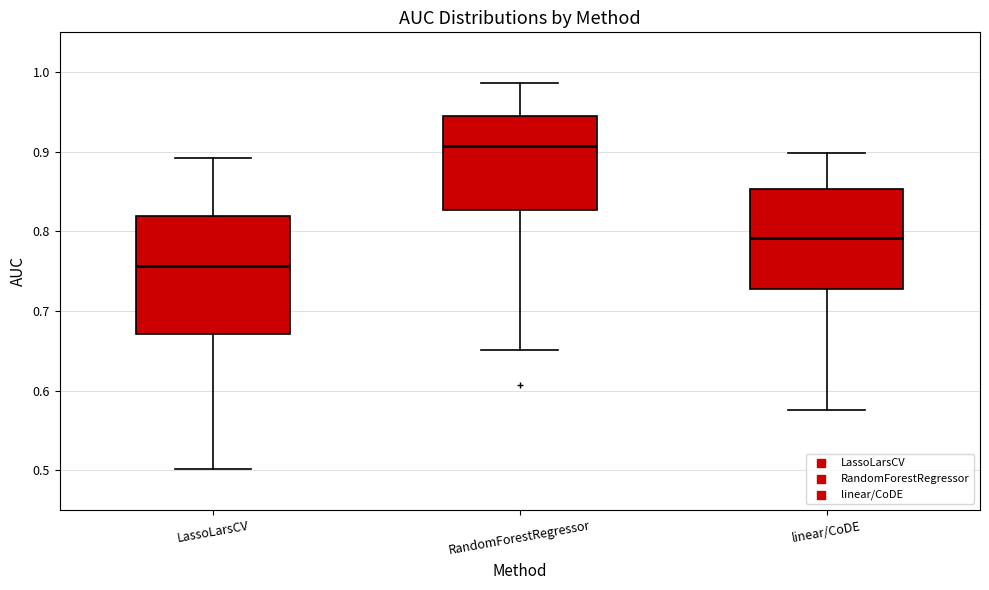

Which box has the lowest median line?

LassoLarsCV